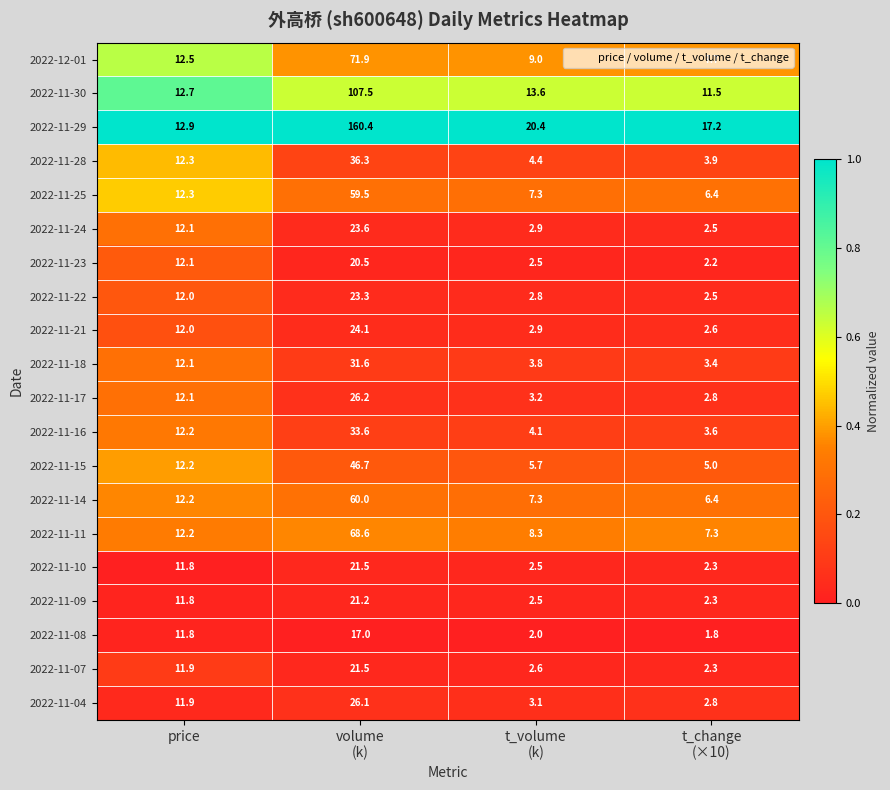

What is the maximum value shown in the chart?

160.4